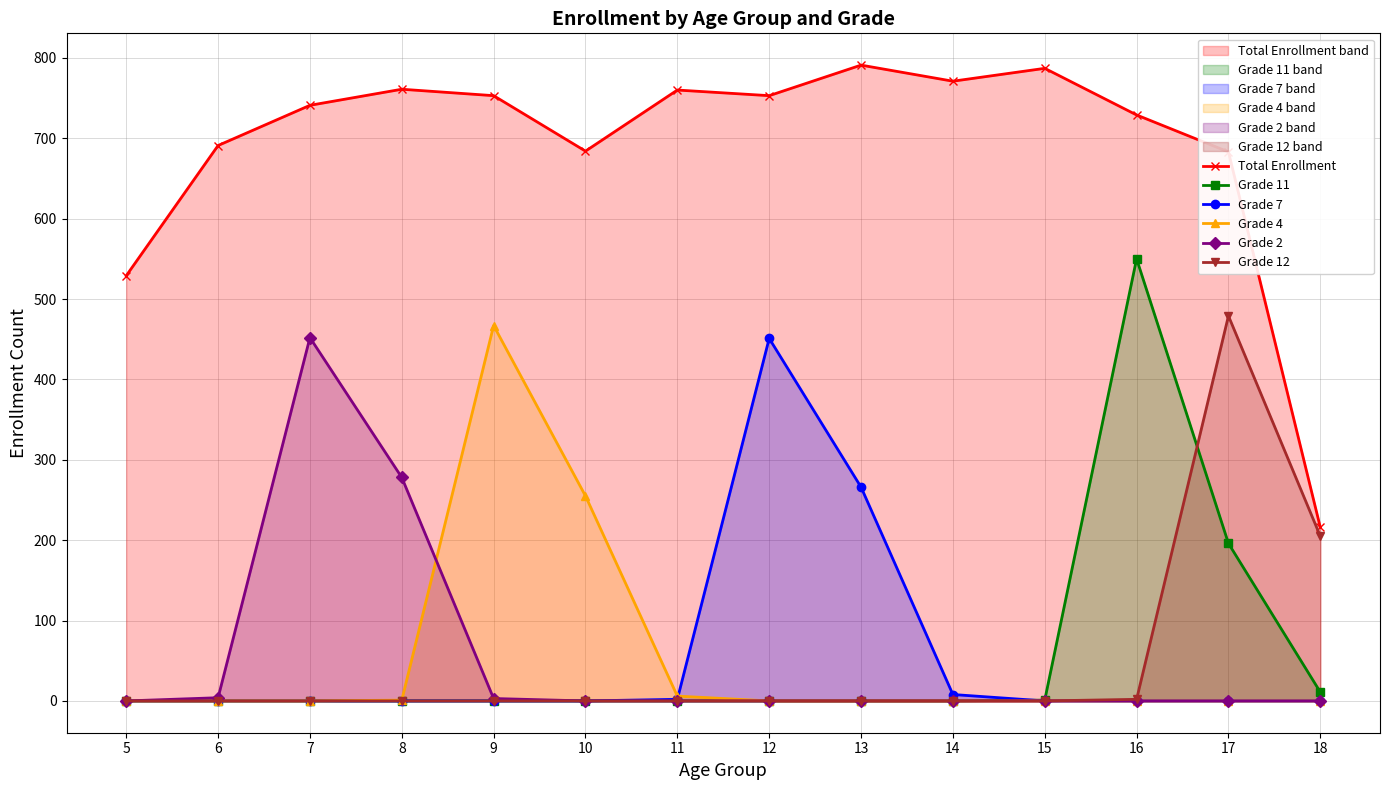

How many lines are shown in the chart?

6